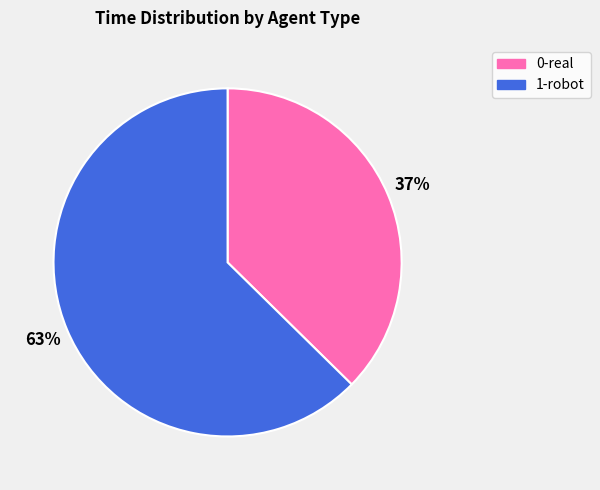

To the nearest percent, what is the average slice percentage?

50%